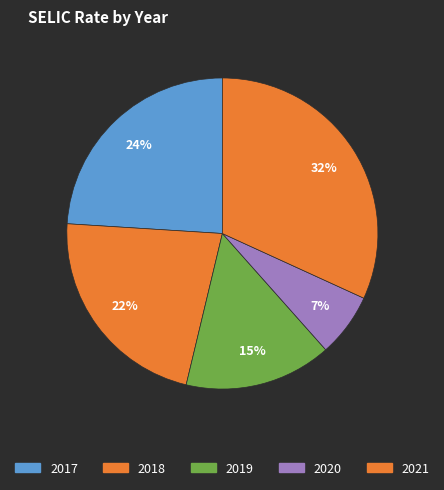

Is 2018 the majority of the pie?

No